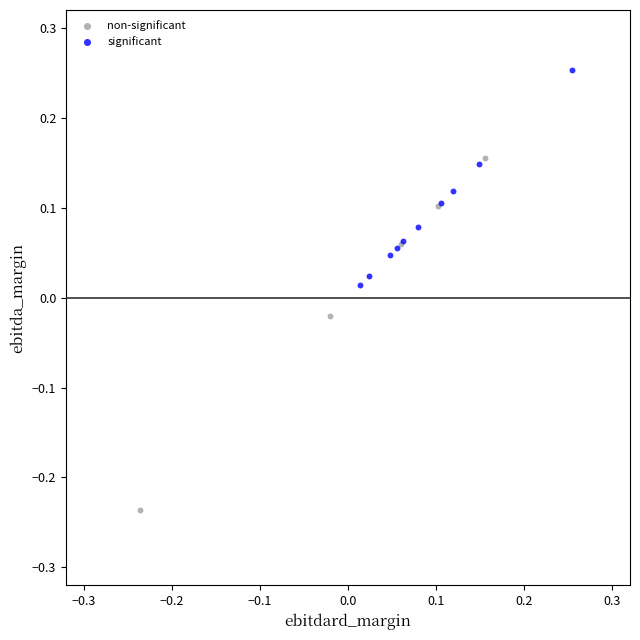

Which series contains the highest Y value?

significant